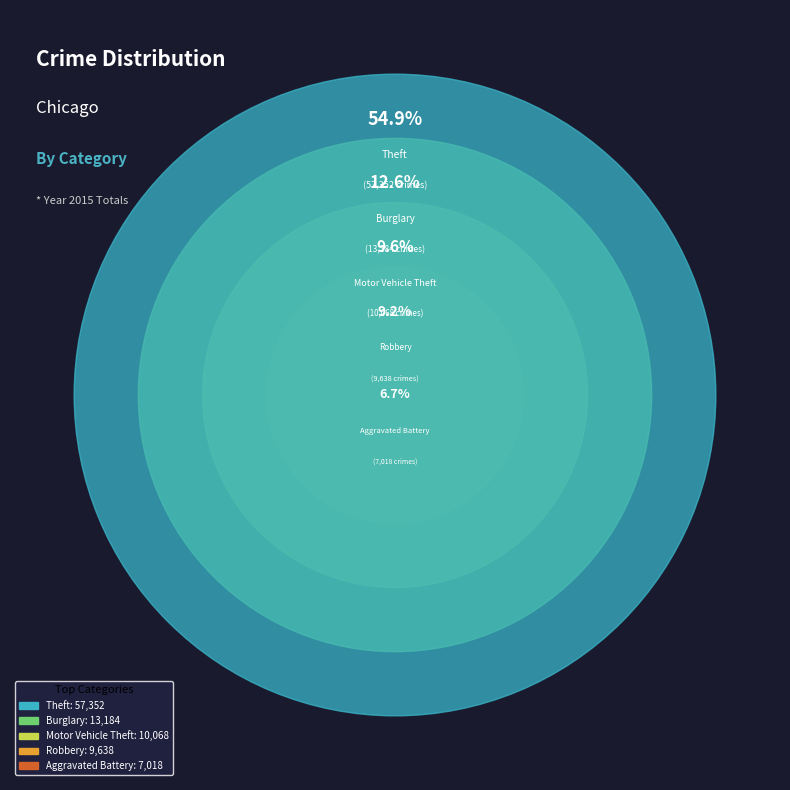

What is the total percentage of Aggravated Battery and Robbery?

16.0%